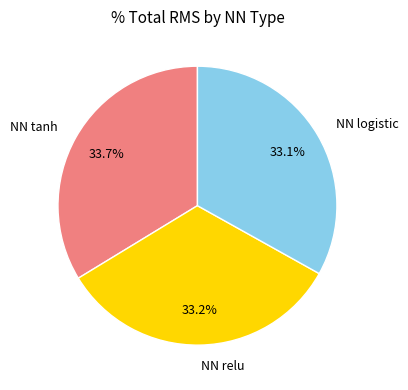

Which has a higher value, NN logistic or NN tanh?

NN tanh